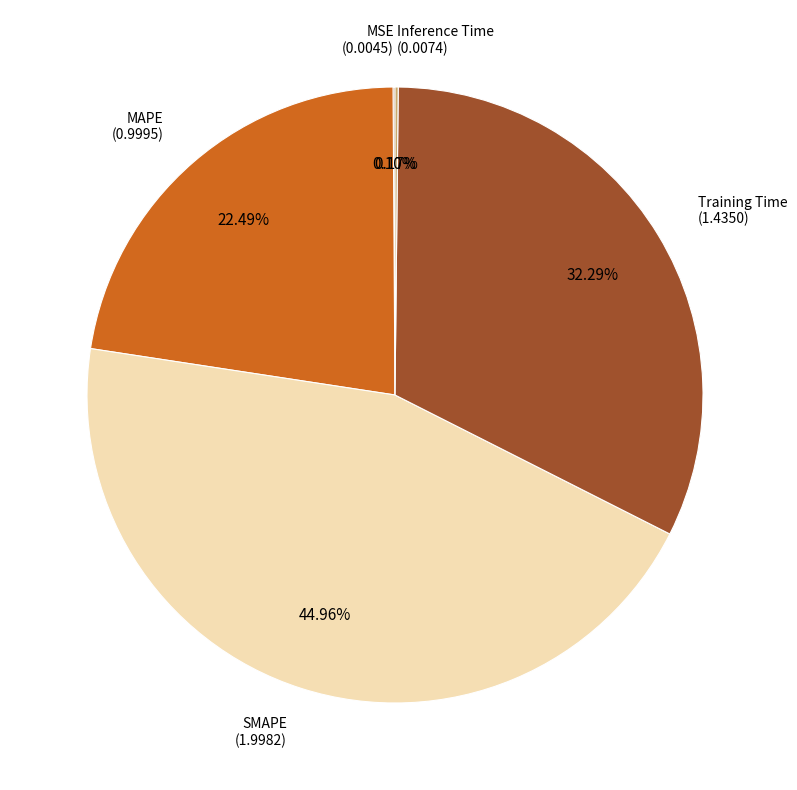

How many segments does this pie chart have?

5